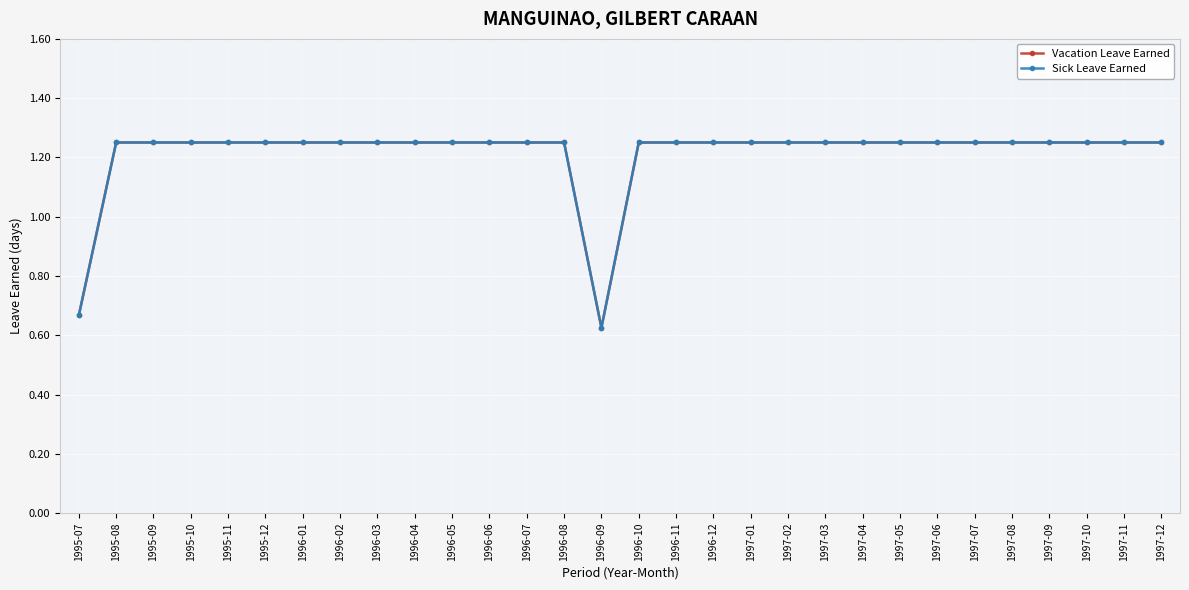

Is it true that Sick Leave Earned equals 0.6 at 1996-10?

False